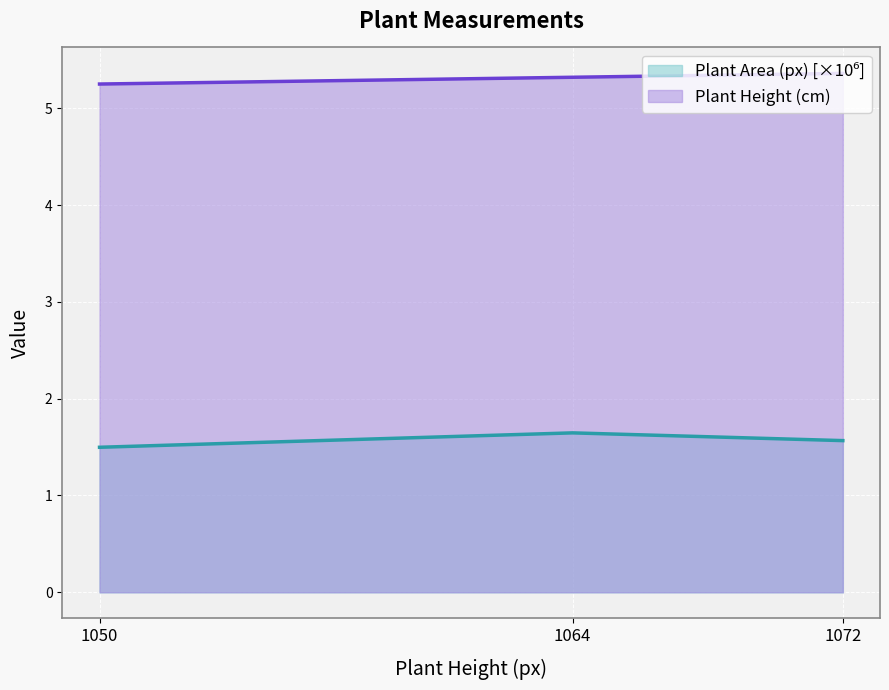

The Plant Area (px) [×10⁶] series shows 1.6 at 1072. True or false?

True